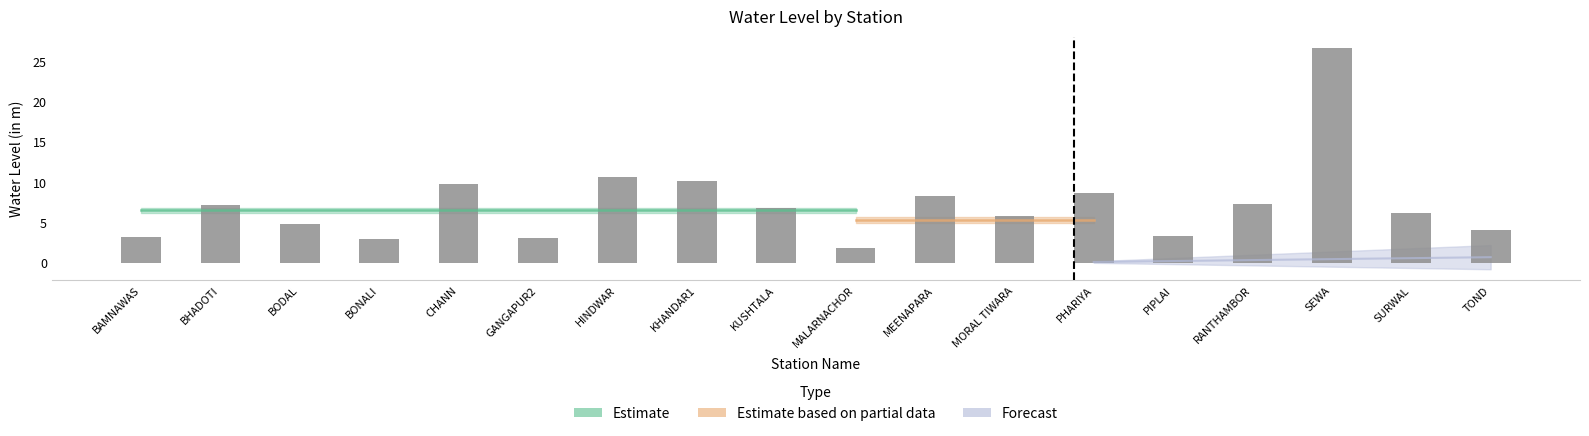

At which category does the chart reach its peak across all series?

SEWA